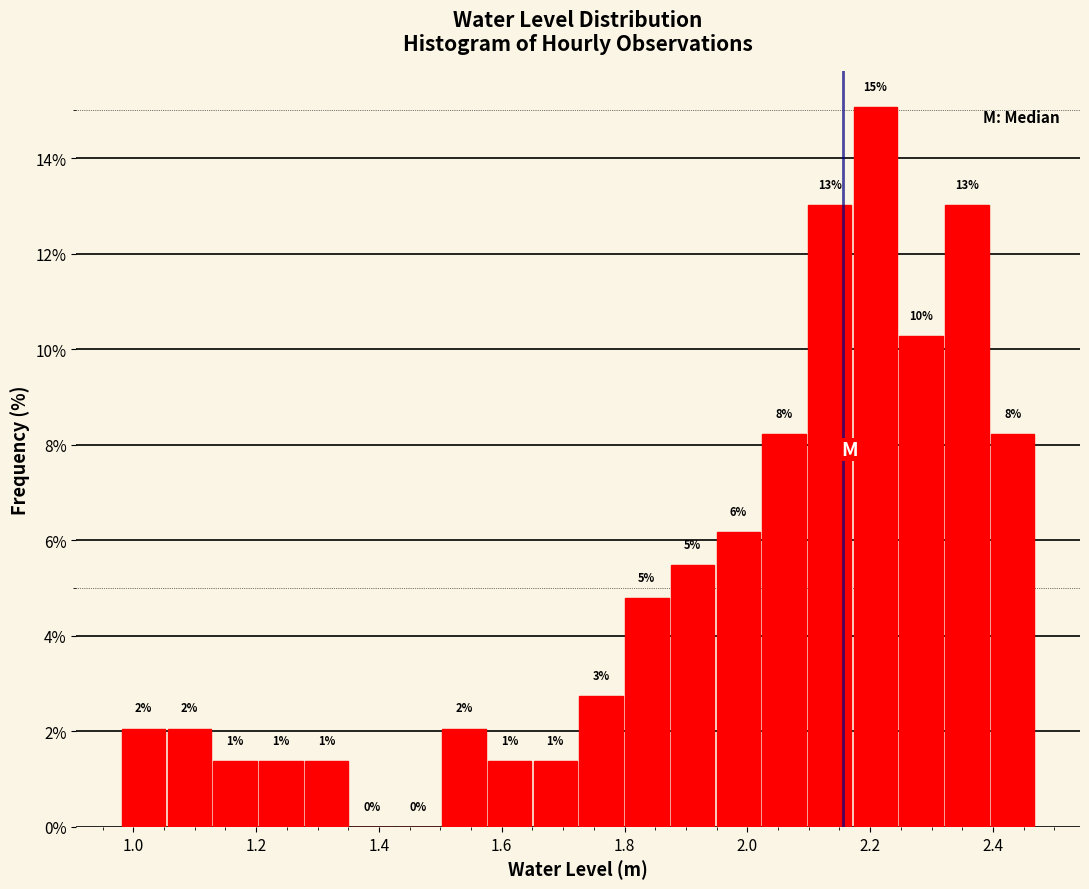

Read against the x-axis, roughly where is the centre of the tallest bar?

2.20